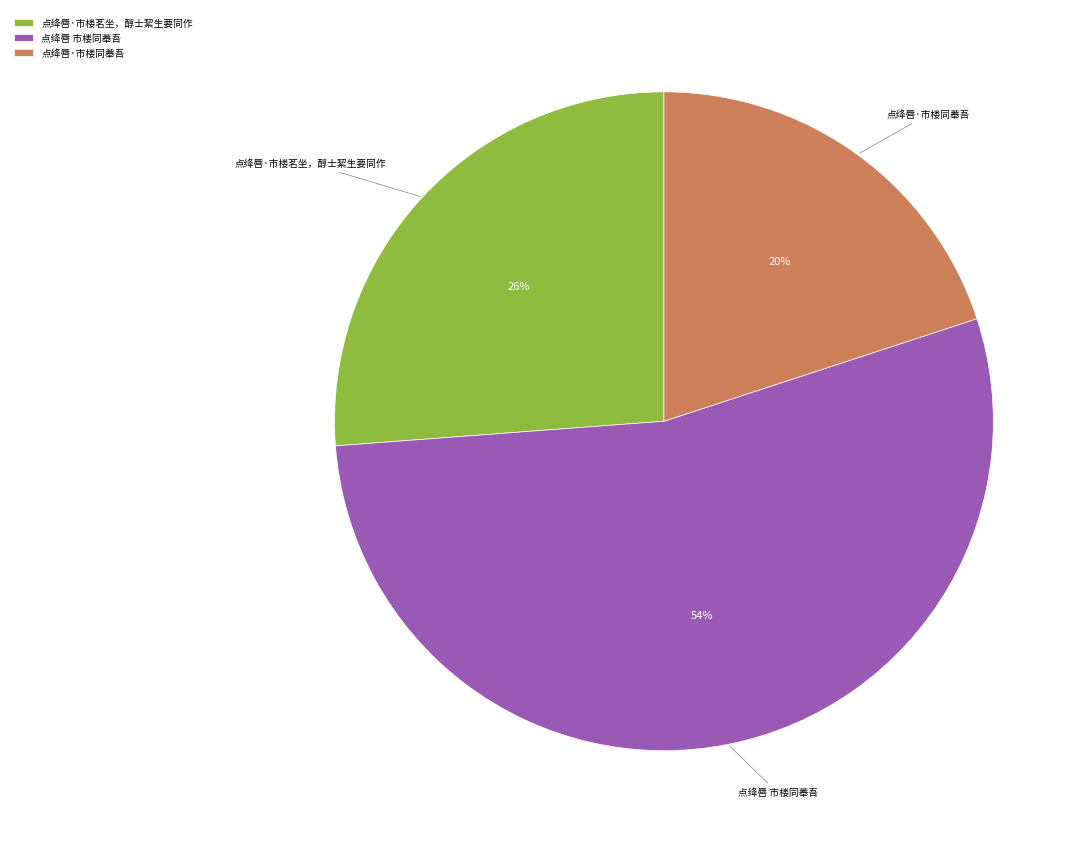

Is it true that 点绛唇 市楼同菶吾 is 66% of the pie?

False